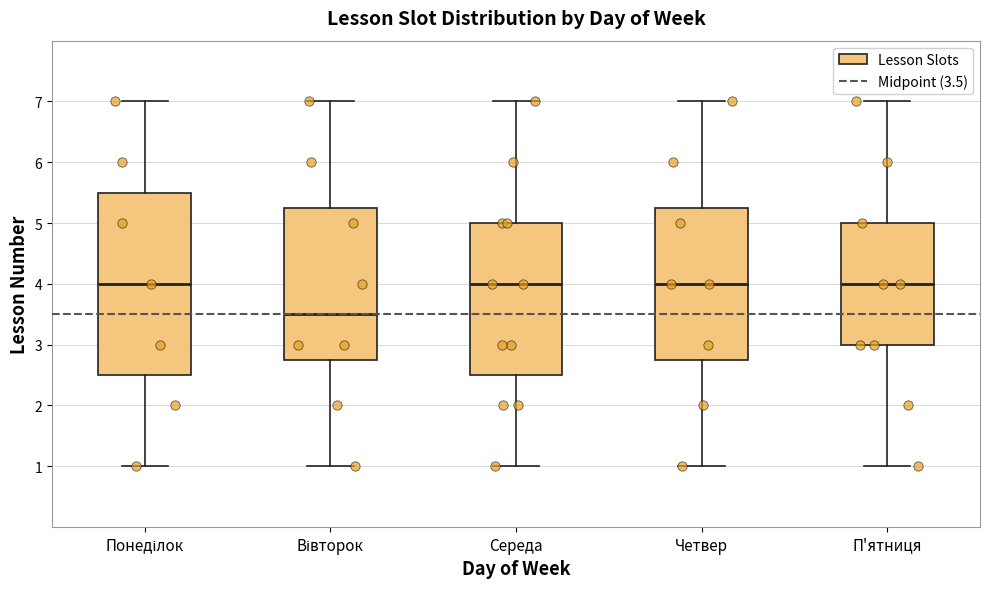

Reading left to right, transcribe this box plot: for each box, give where its median line is, the range the box spans, and where its two whiskers end, as read against the y-axis. The values are not printed on the chart, so give them approximately, as read against the axis.

Понеділок: median 4.0, box 2.5 to 5.5, whiskers 1.0 to 7.0
Вівторок: median 3.5, box 2.8 to 5.3, whiskers 1.0 to 7.0
Середа: median 4.0, box 2.5 to 5.0, whiskers 1.0 to 7.0
Четвер: median 4.0, box 2.8 to 5.3, whiskers 1.0 to 7.0
П'ятниця: median 4.0, box 3.0 to 5.0, whiskers 1.0 to 7.0